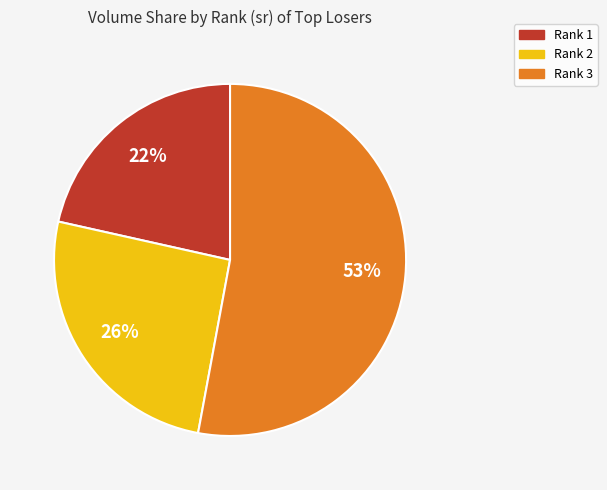

Count the number of slices in the pie.

3